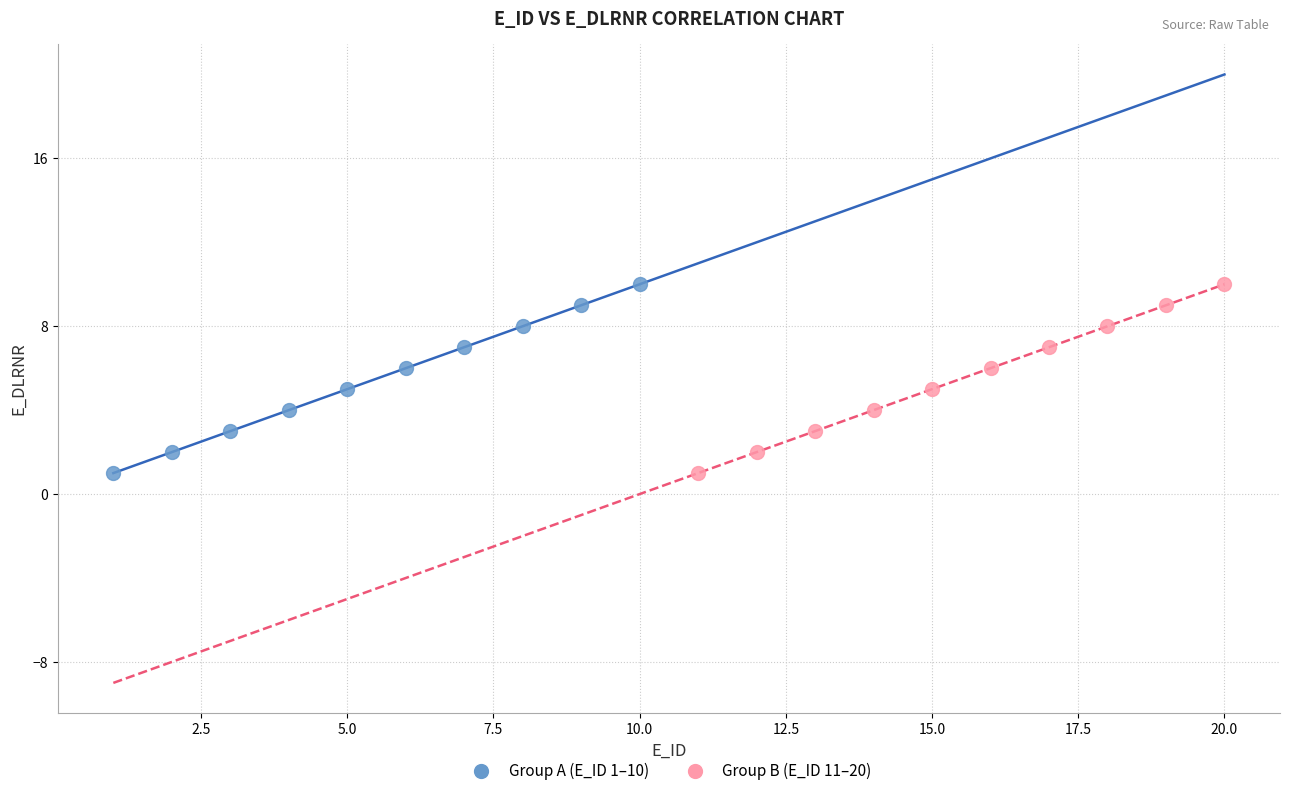

What are all the series names shown in the legend?

Group A (E_ID 1–10), Group B (E_ID 11–20)